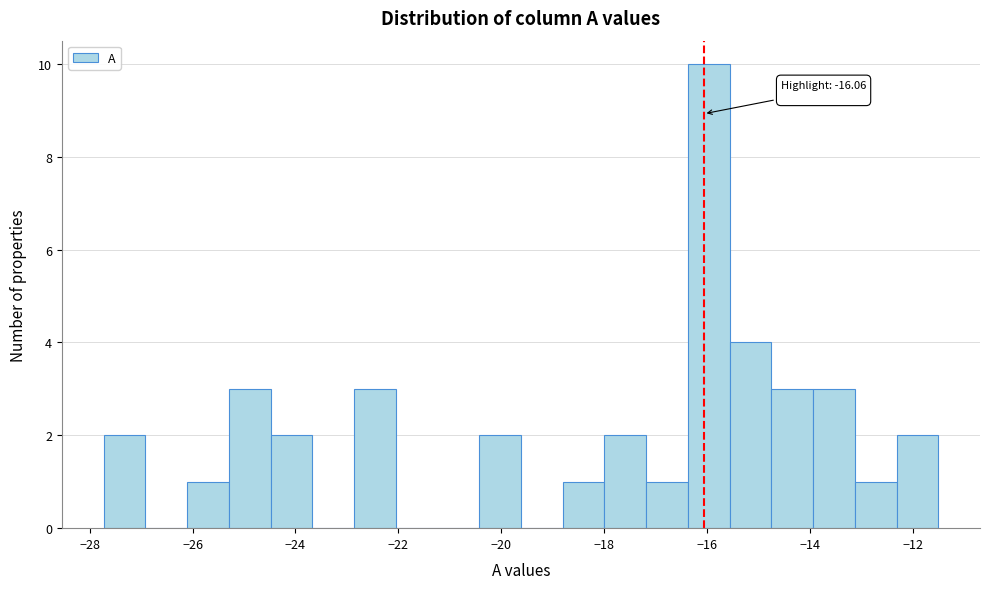

Over which range of the x-axis is the bar tallest?

-16.4 to -15.6